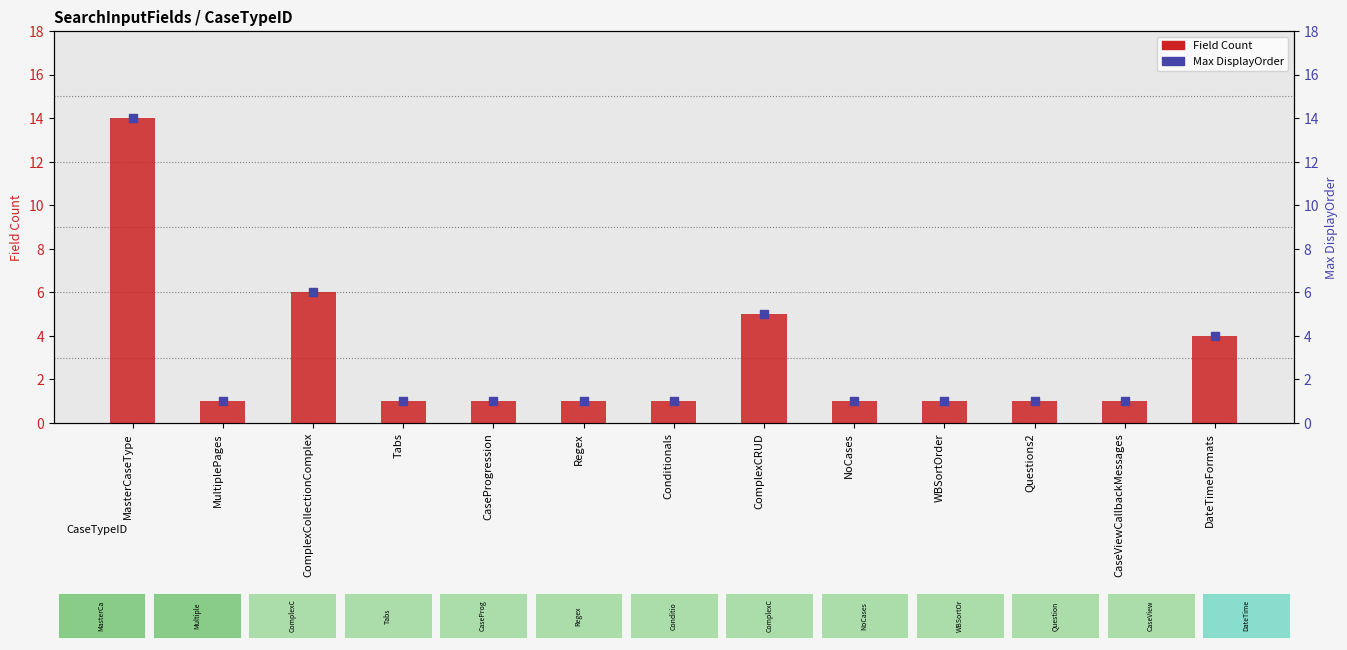

Is the value of Field Count at DateTimeFormats greater than the value of Max DisplayOrder at Tabs?

Yes